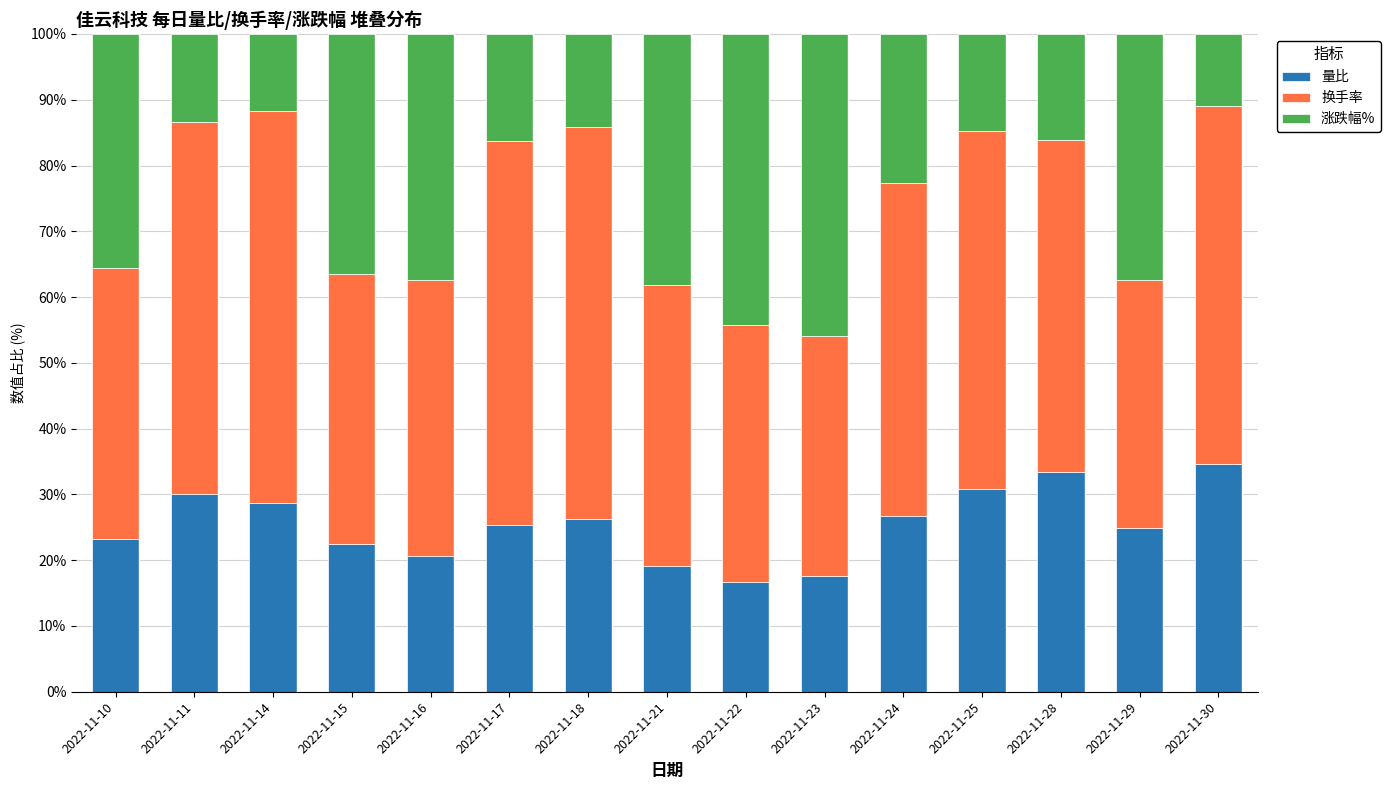

What is the difference between the second highest and minimum values in the 量比 series?

16.6